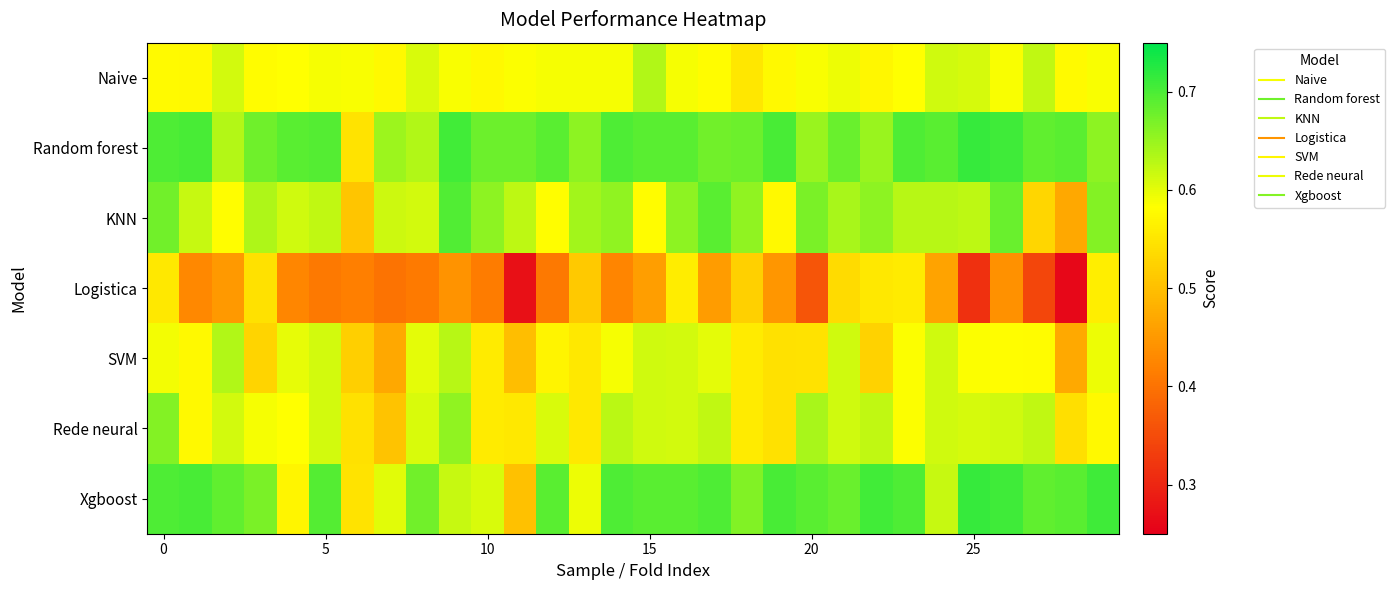

Which label corresponds to the smallest value in the chart?

28